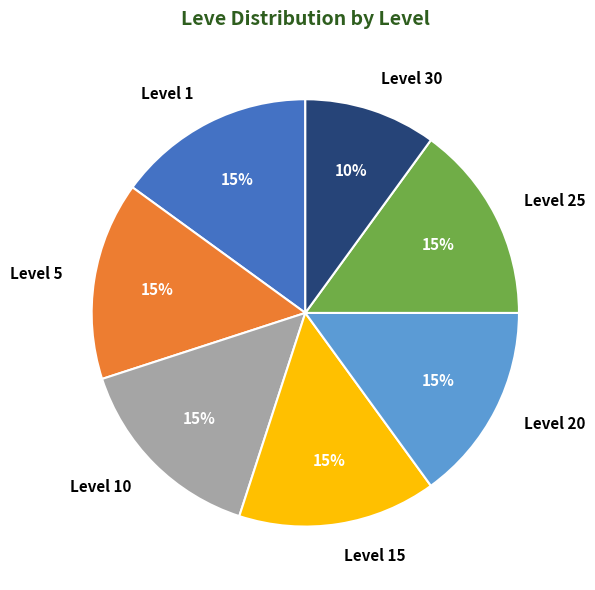

Does any single category account for the majority?

No